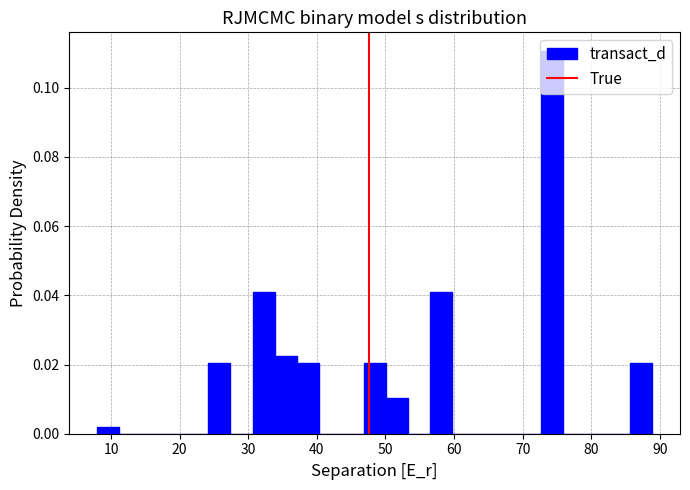

Around what value on the x-axis is the tallest bar? Give the approximate position of its centre, as read against the axis.

74